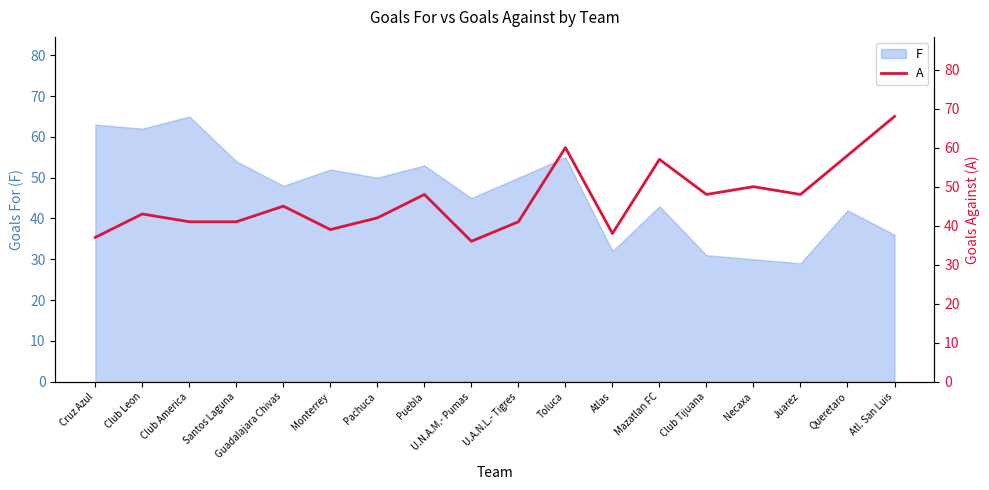

Is it true that F equals 69 at Queretaro?

False